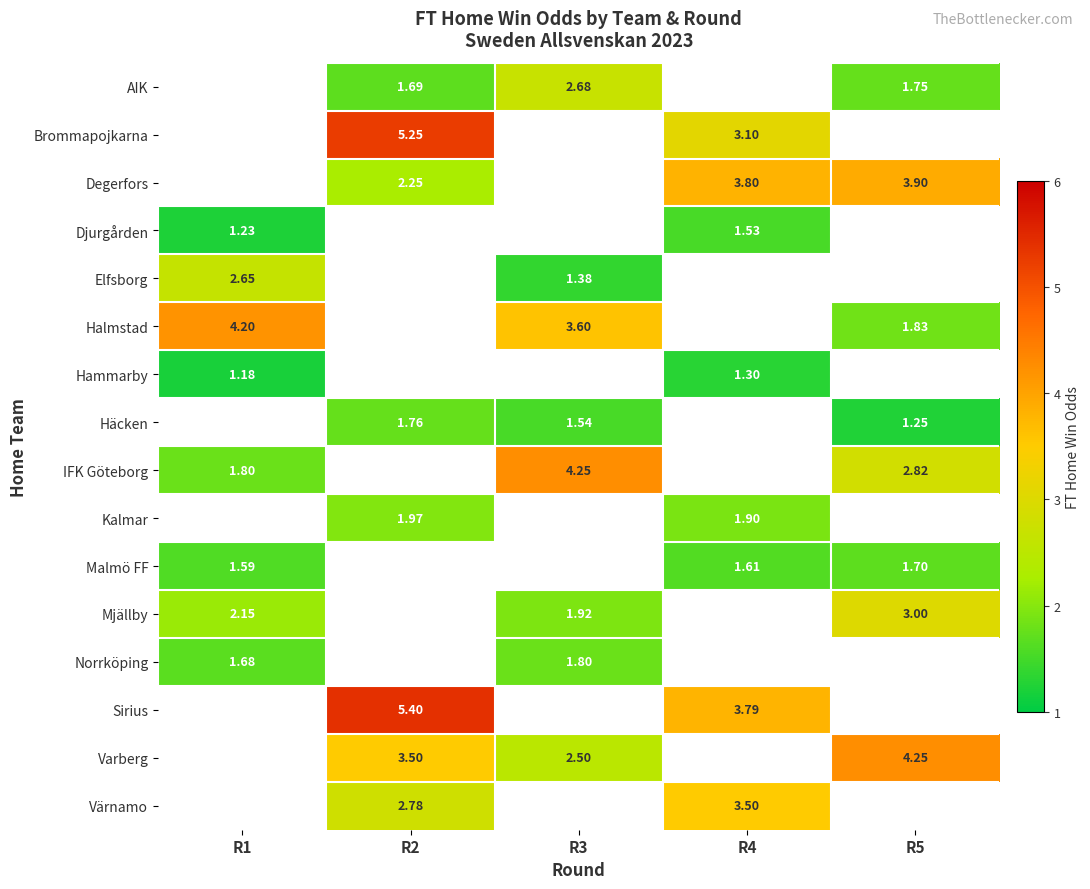

The value of Värnamo at R2 is 2.8. True or false?

True